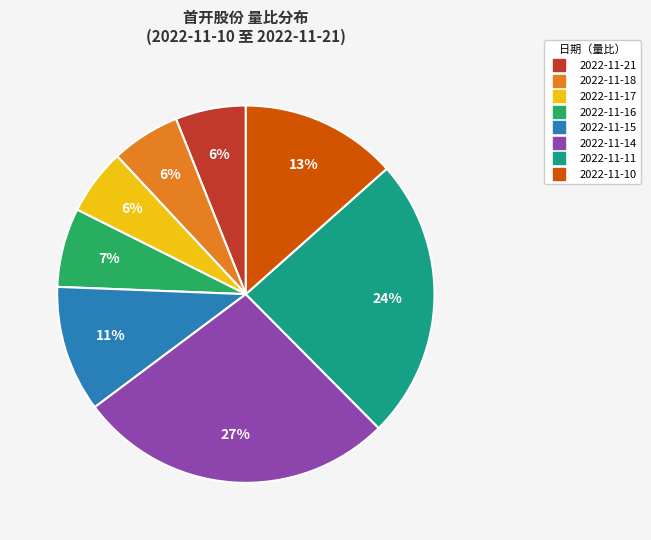

To the nearest percent, what is the combined percentage of 2022-11-15 and 2022-11-16?

18%